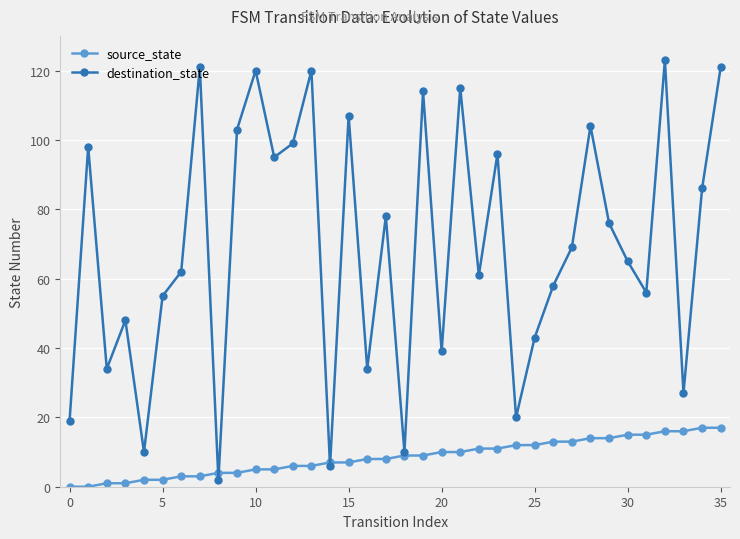

Which series has the largest total across all categories?

destination_state